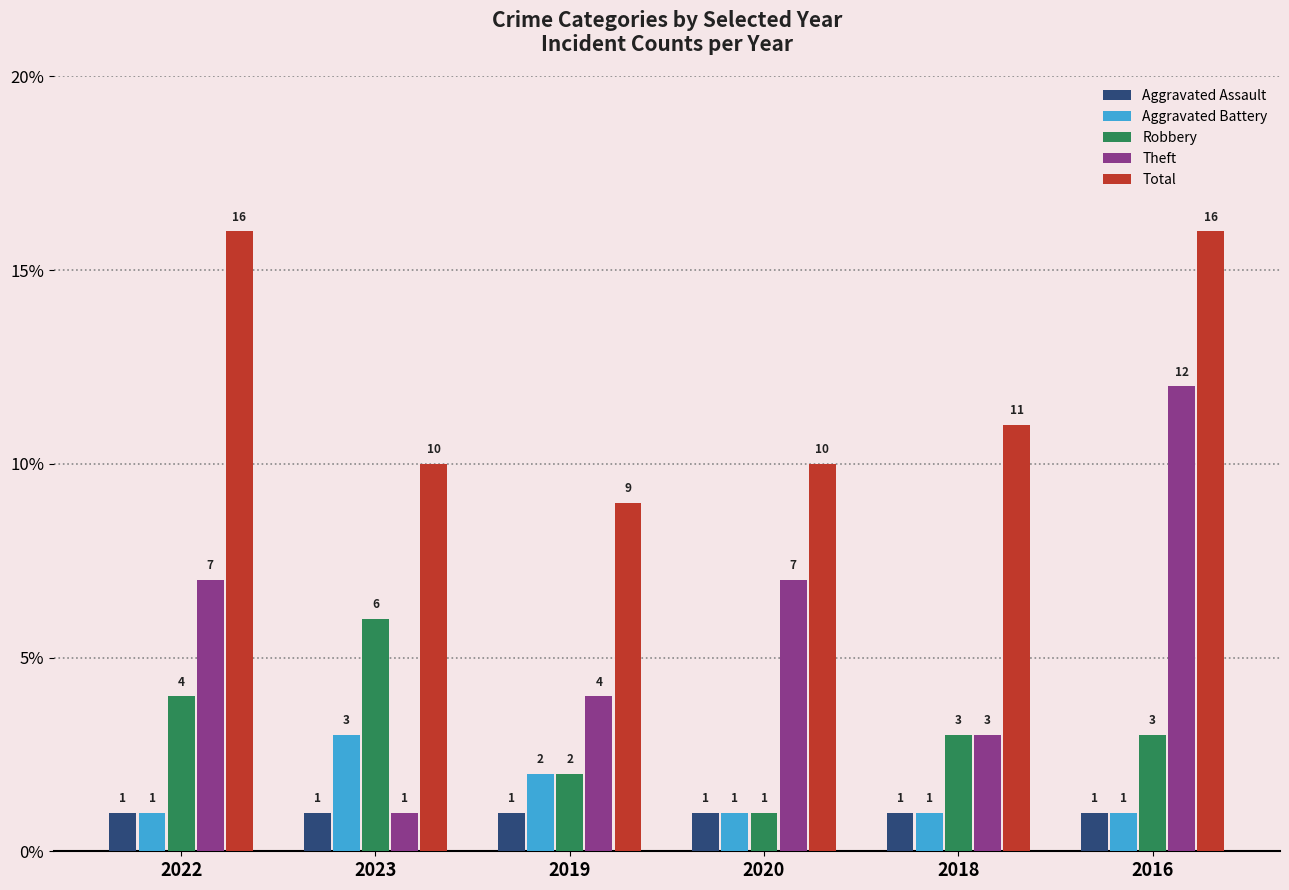

The Robbery series shows 4 at 2022. True or false?

True